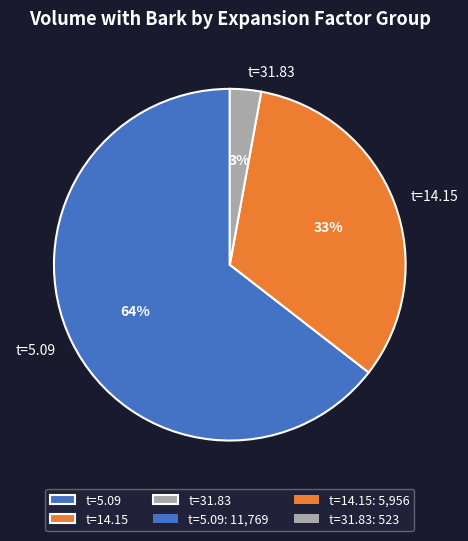

Rank the categories by value from lowest to highest.

t=31.83, t=14.15, t=5.09